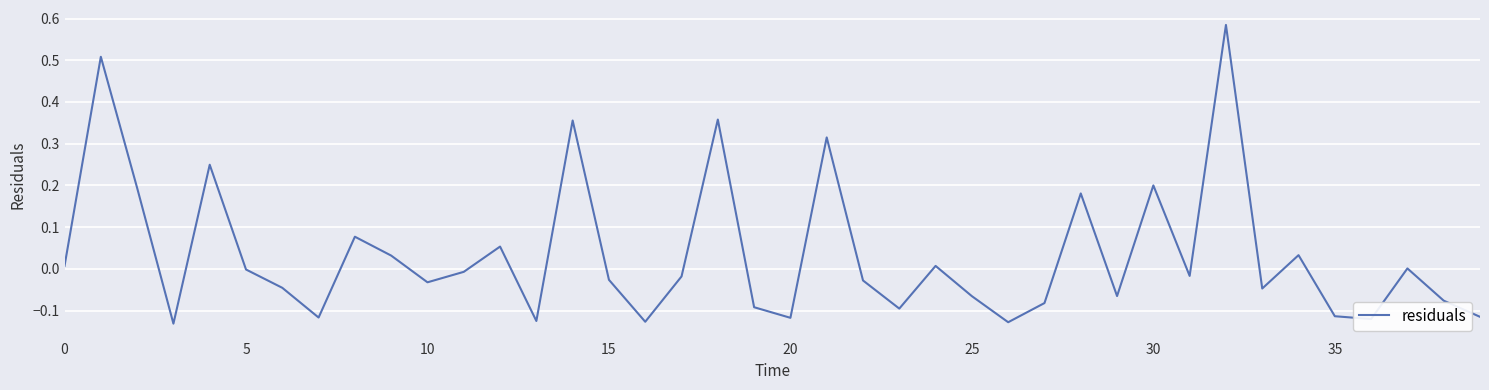

How many interior local valleys (lower than both neighbors) does the data have?

12